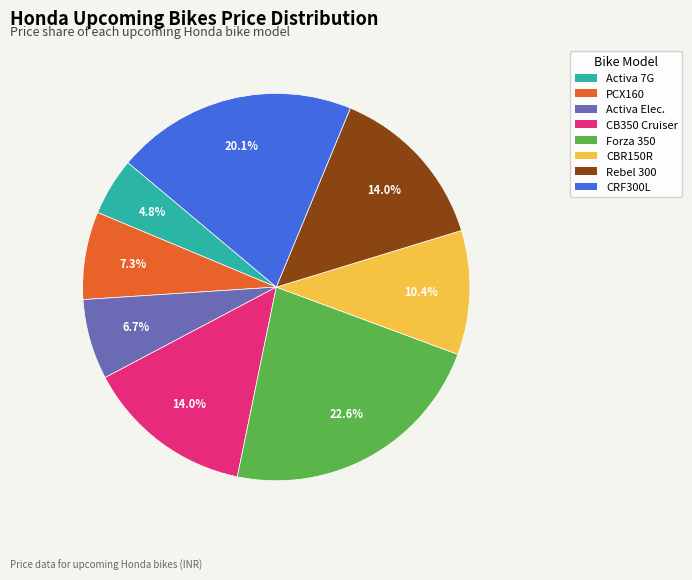

Is there any slice that represents more than half of the pie?

No